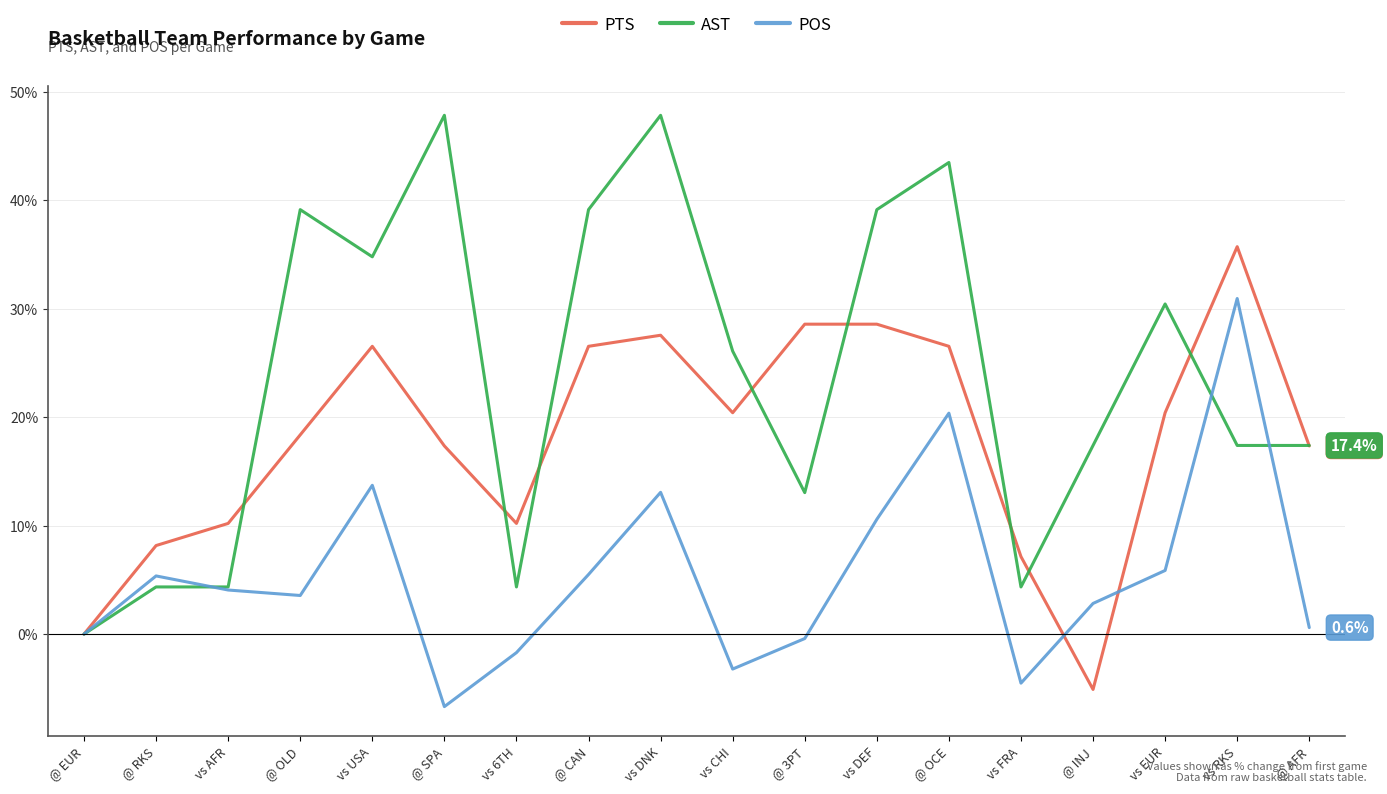

What is the difference between the maximum and minimum values in the PTS series?

40.8